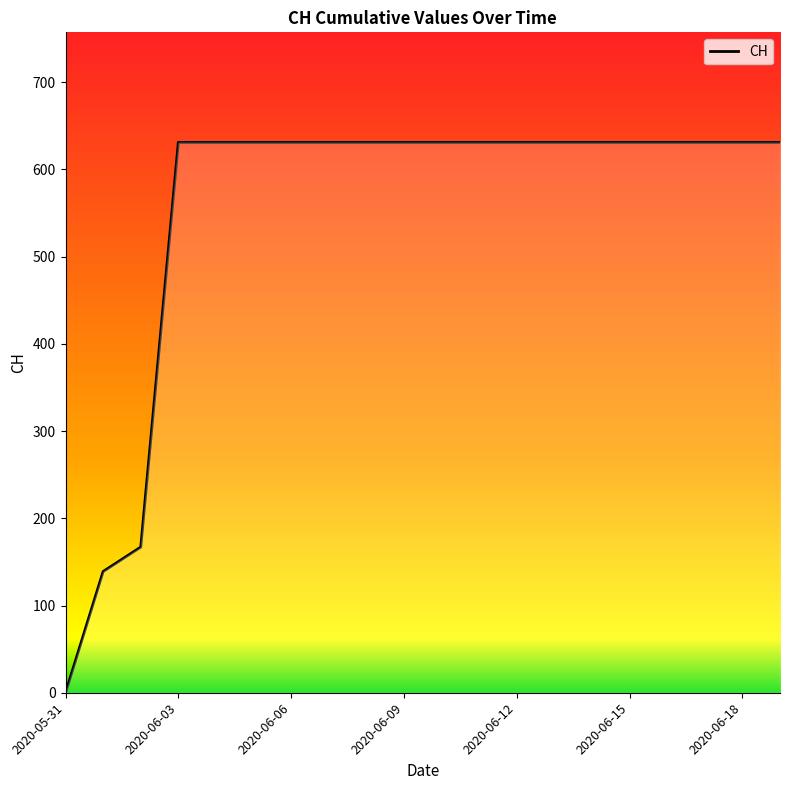

How many lines are shown in the chart?

1